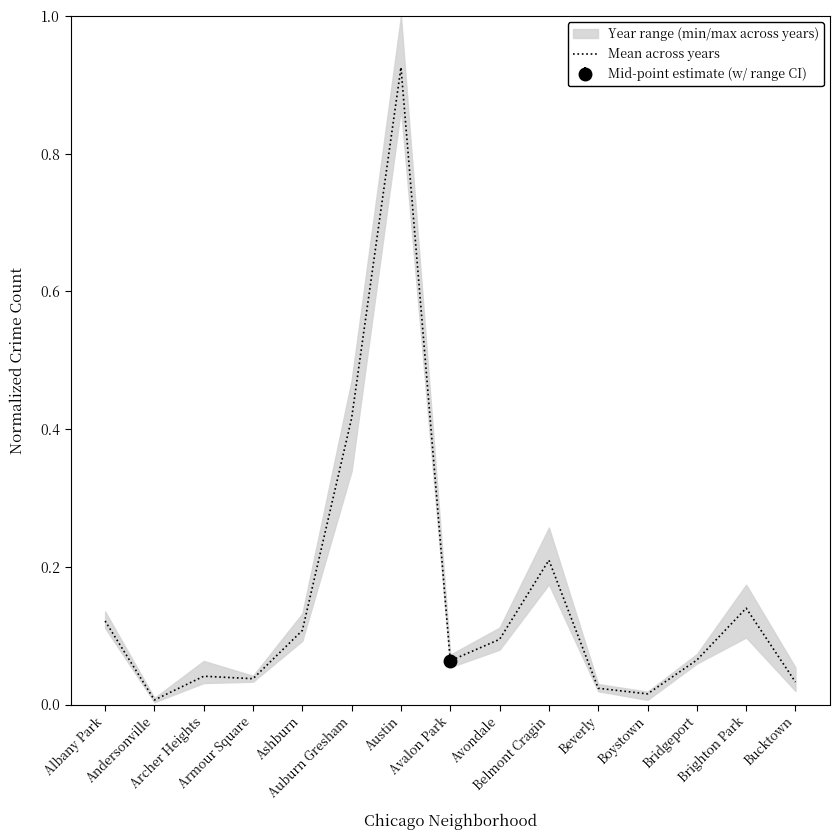

The value at Bucktown is 0.0. True or false?

True